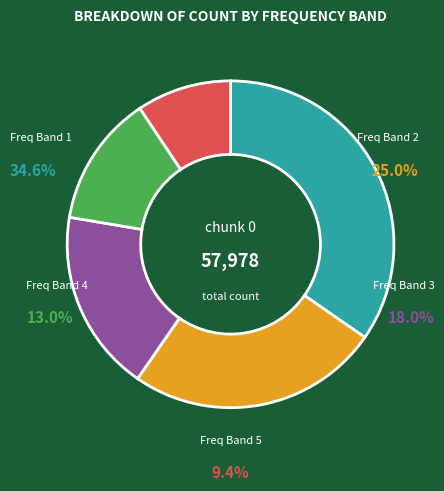

What percentage do chunk 0 _5 and chunk 0 _2 together represent?

34.3%